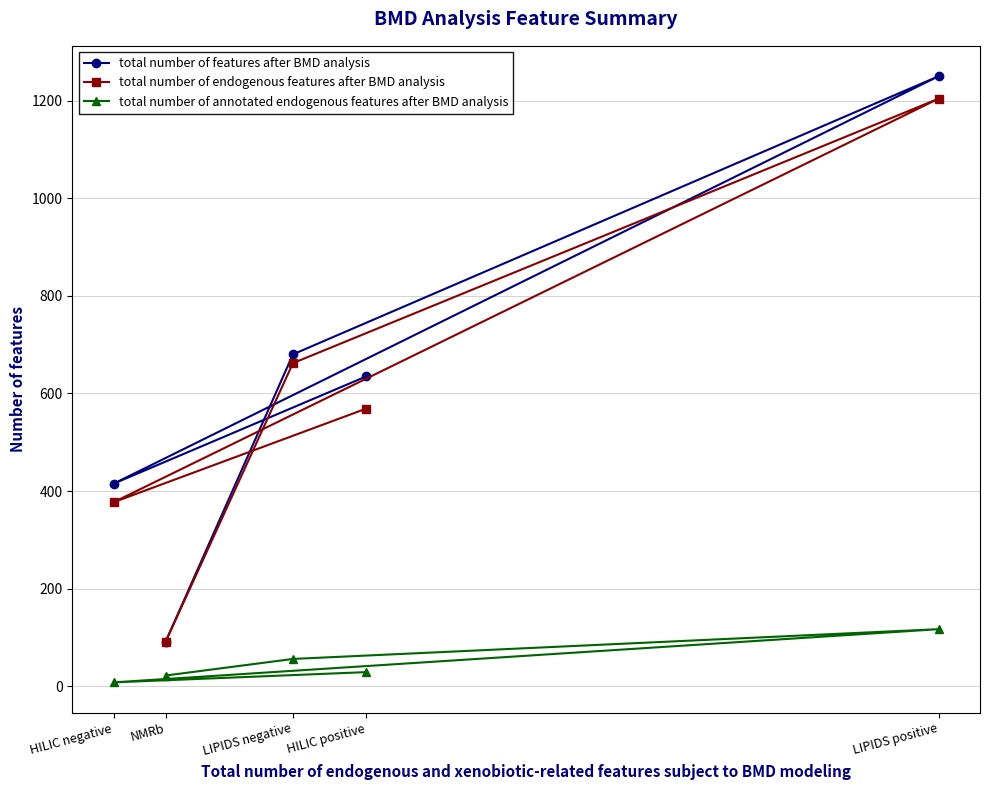

True or false: total number of features after BMD analysis has more than 2 interior local peaks.

False